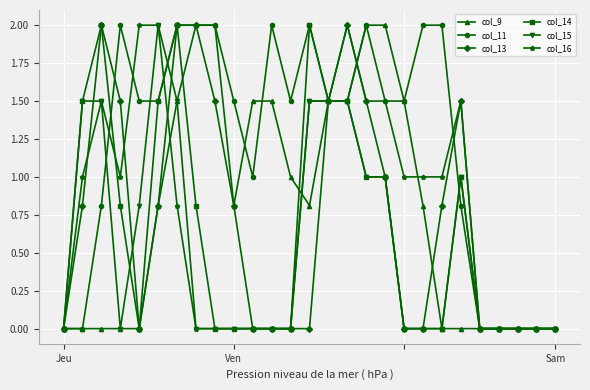

What is the value of the col_11 point at the 19th from the left?

1.5